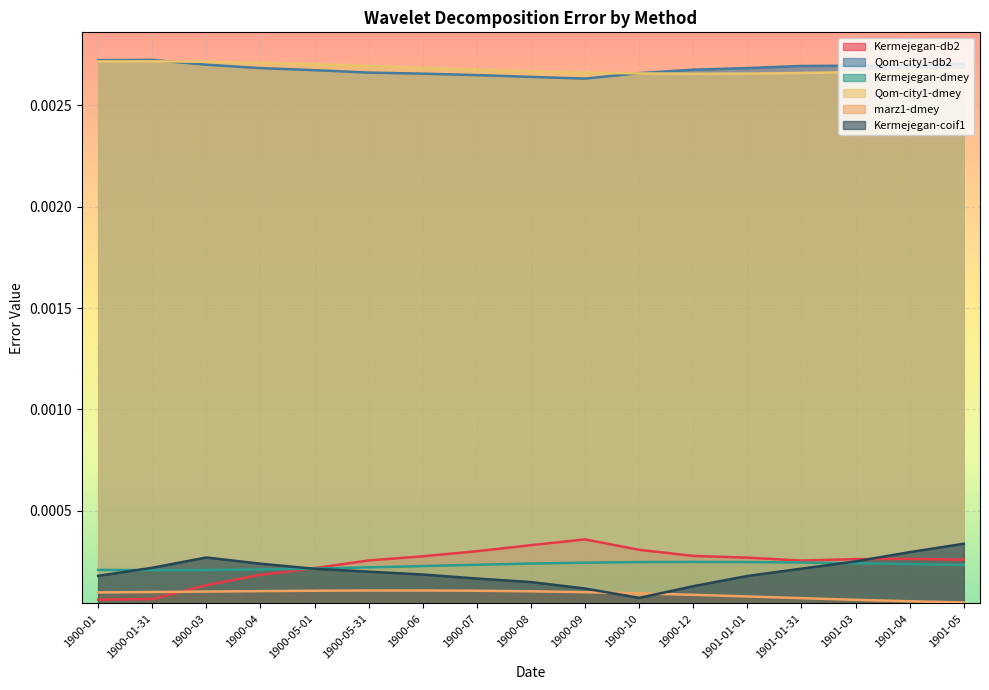

What position from the left is 1901-05?

17